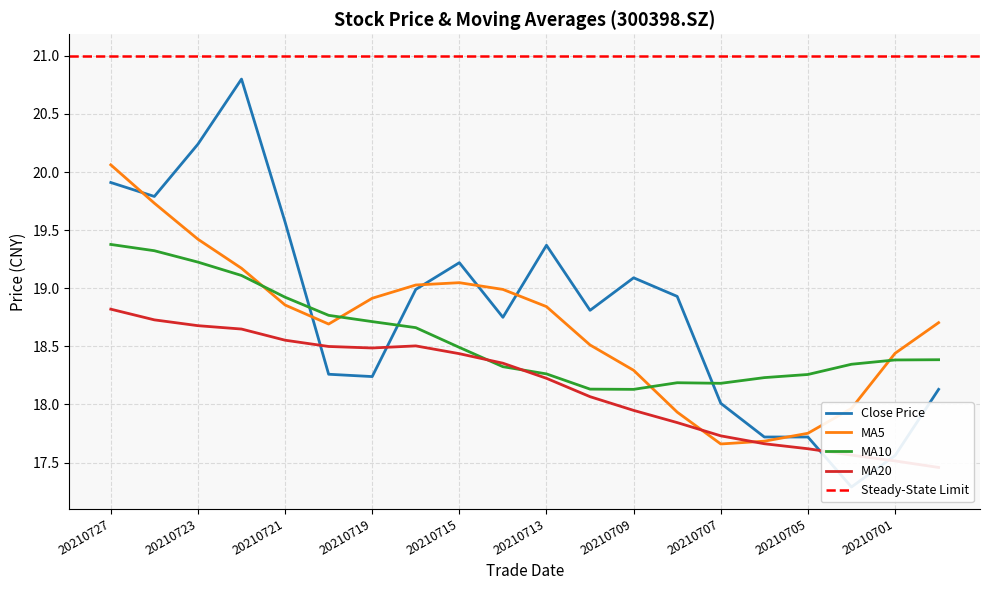

At how many categories does at least one series exceed 18?

20